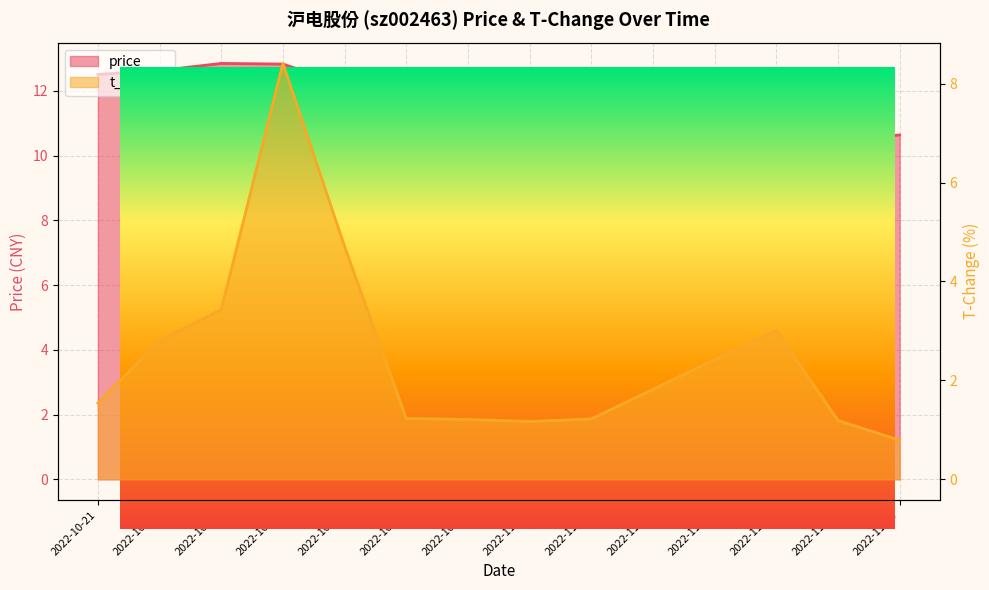

Where does the t_change series first go above 1?

2022-10-21